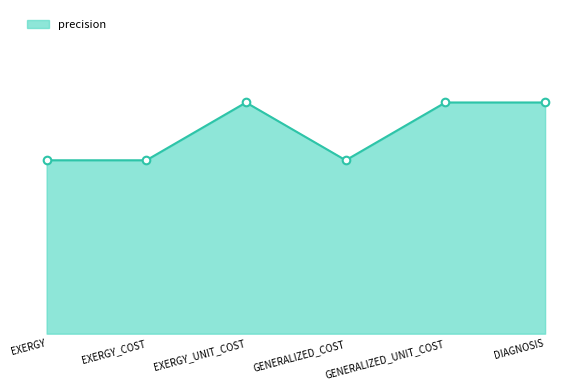

Does the chart have visible grid lines?

No